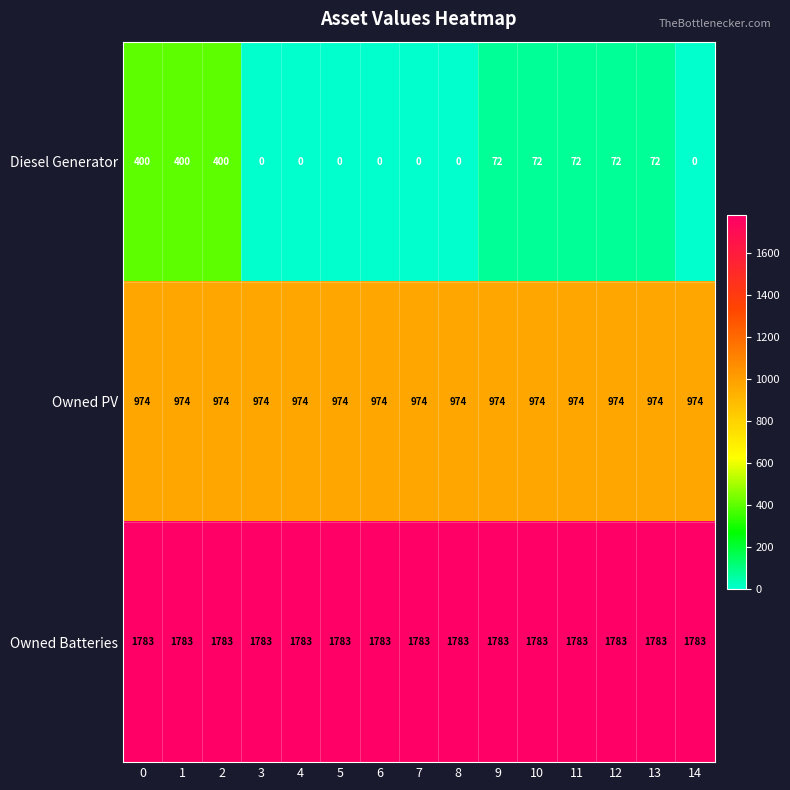

Is the value of Owned Batteries at 13 greater than the value of Owned PV at 14?

Yes